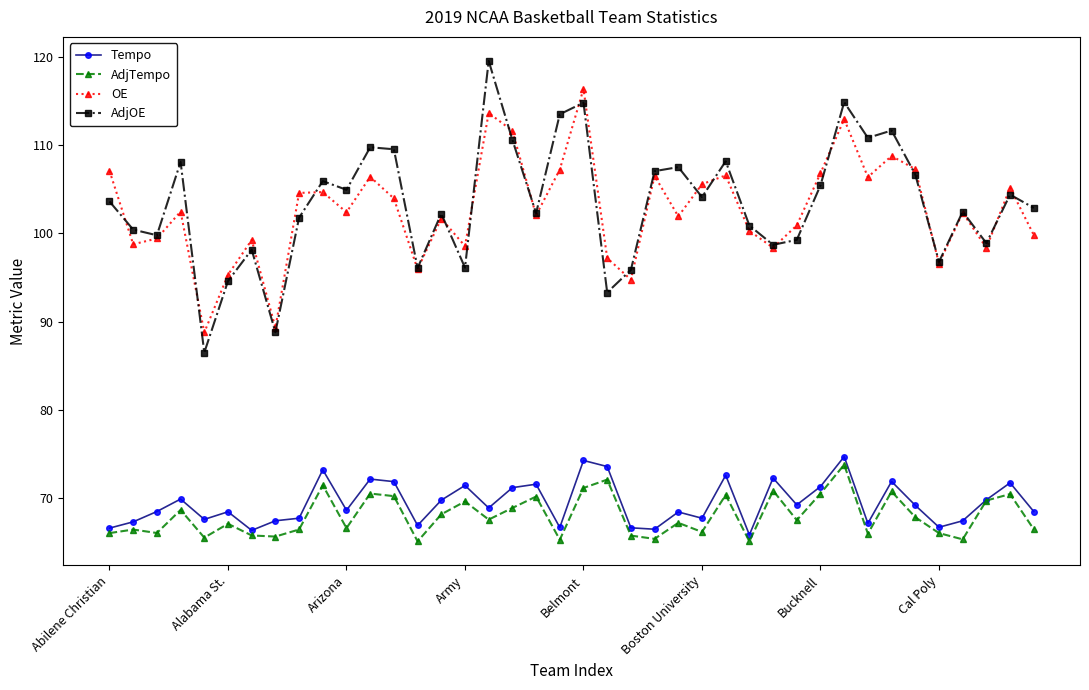

True or false: OE has more than 0 points higher than both neighbors.

True